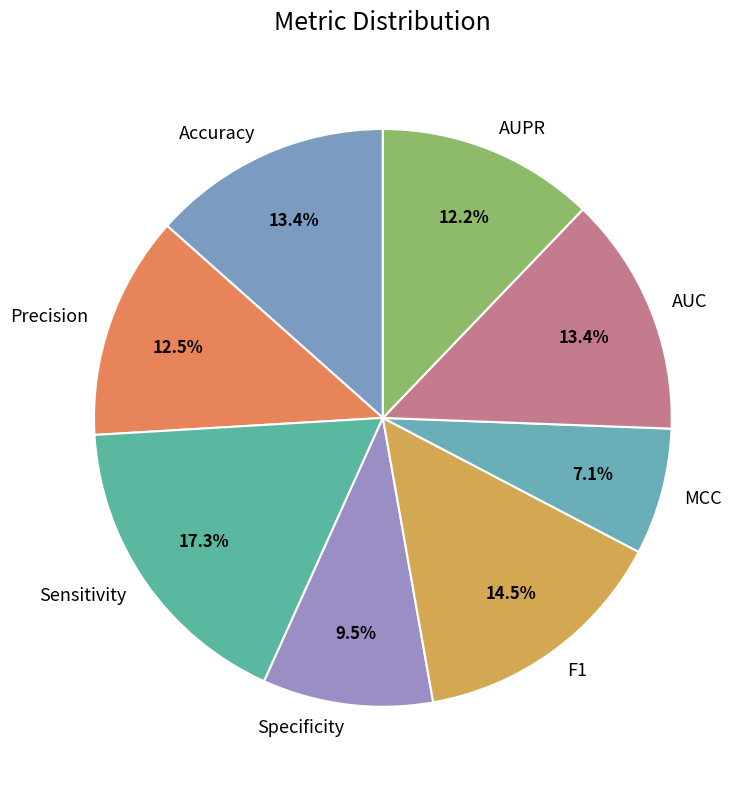

To the nearest percent, what is the combined percentage of F1 and Precision?

27%